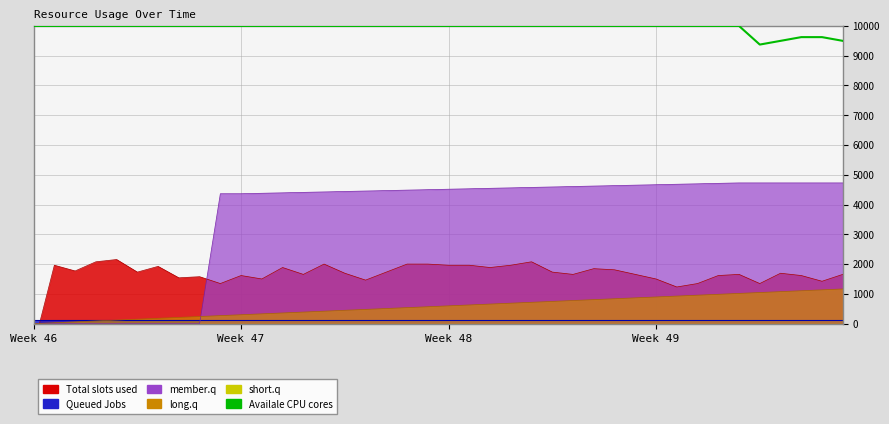

Reading left to right, extract all data points from this chart.

10000.0	10000.0	10000.0	10000.0	10000.0	10000.0	10000.0	10000.0	10000.0	10000.0	10000.0	10000.0	10000.0	10000.0	10000.0	10000.0	10000.0	10000.0	10000.0	10000.0	10000.0	10000.0	10000.0	10000.0	10000.0	10000.0	10000.0	10000.0	10000.0	10000.0	10000.0	10000.0	10000.0	10000.0	10000.0	9375.0	9500.0	9625.0	9625.0	9500.0